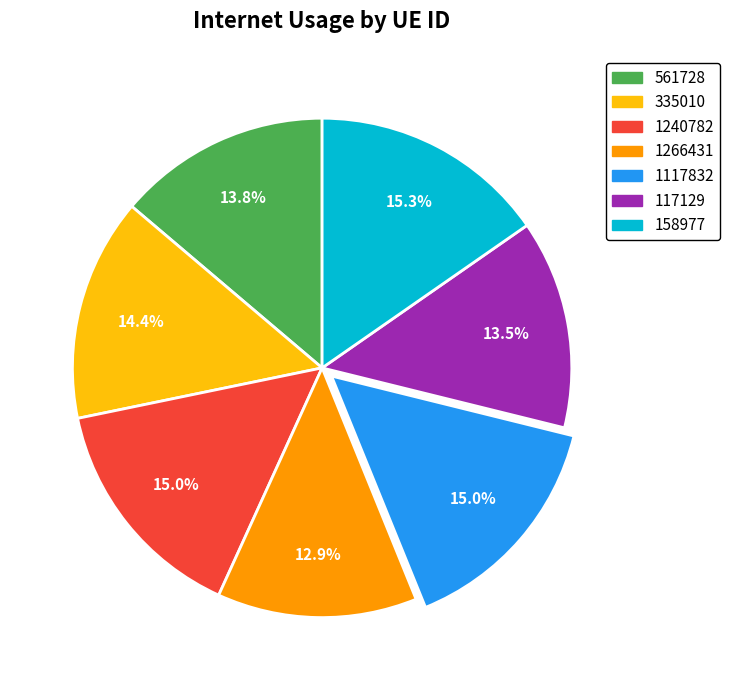

Does 117129 represent more than half of the total?

No